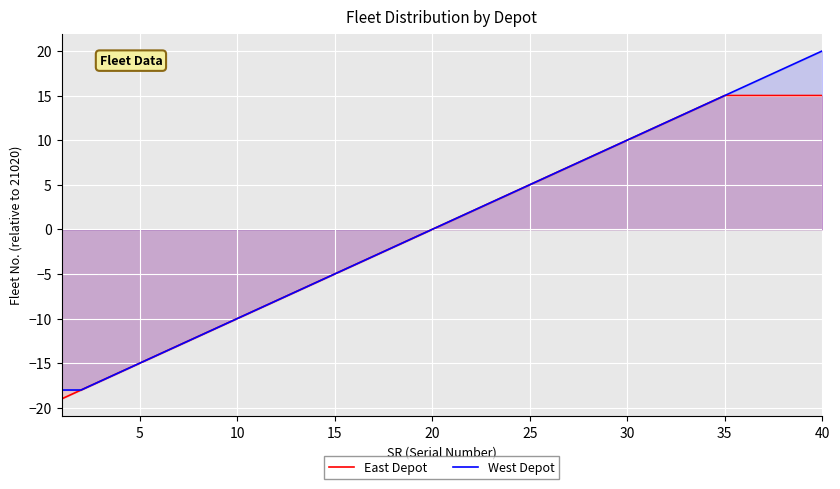

What are all the series names shown in the legend?

East Depot, West Depot